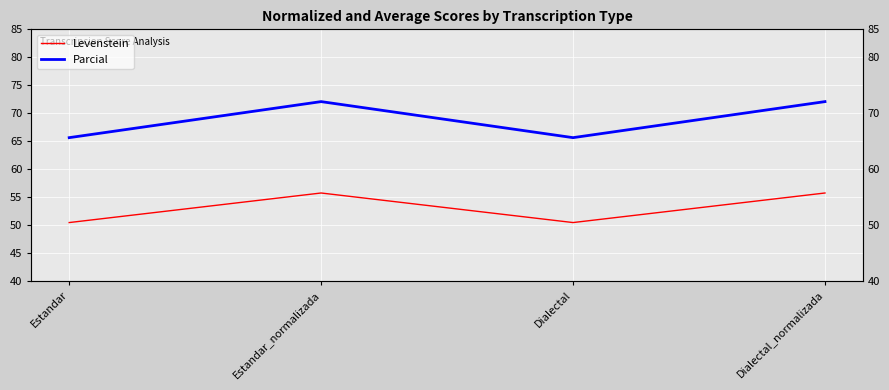

What is the difference between the maximum and second lowest values in the Levenstein series?

5.3